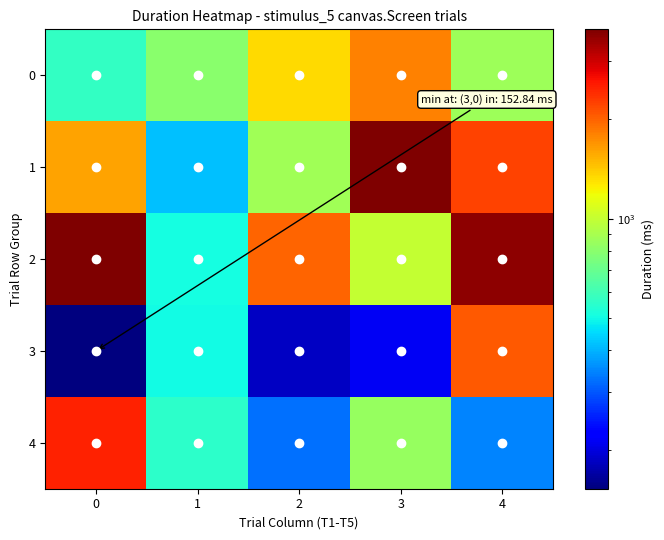

At how many categories does at least one series exceed 3062?

3